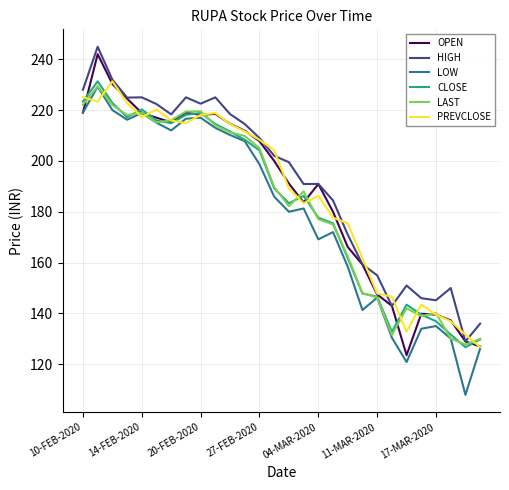

What is the greatest value displayed?

244.9